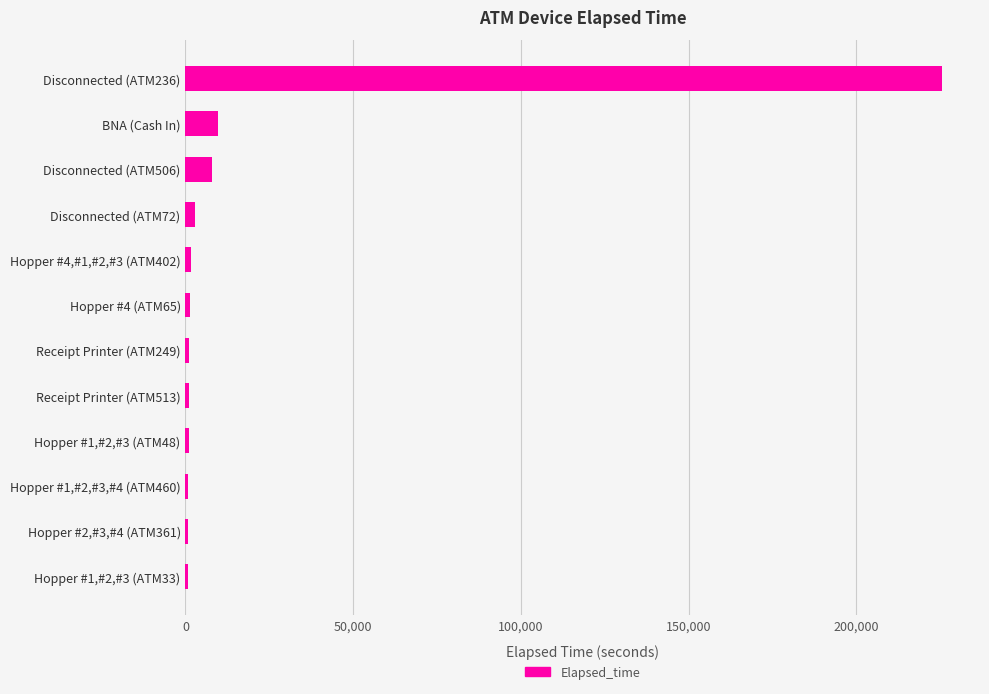

What is the greatest value displayed?

225600